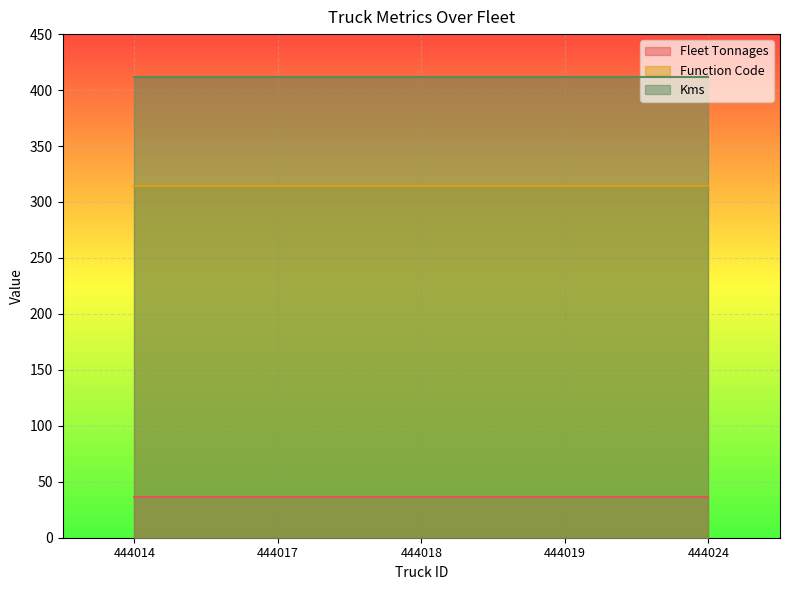

Which series changed the most between 444018 and 444024?

Fleet Tonnages